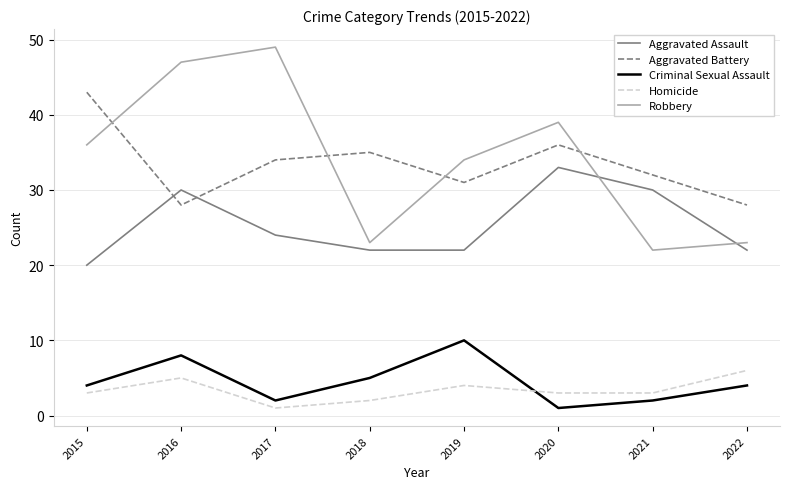

What is the sum of all Aggravated Assault values?

203